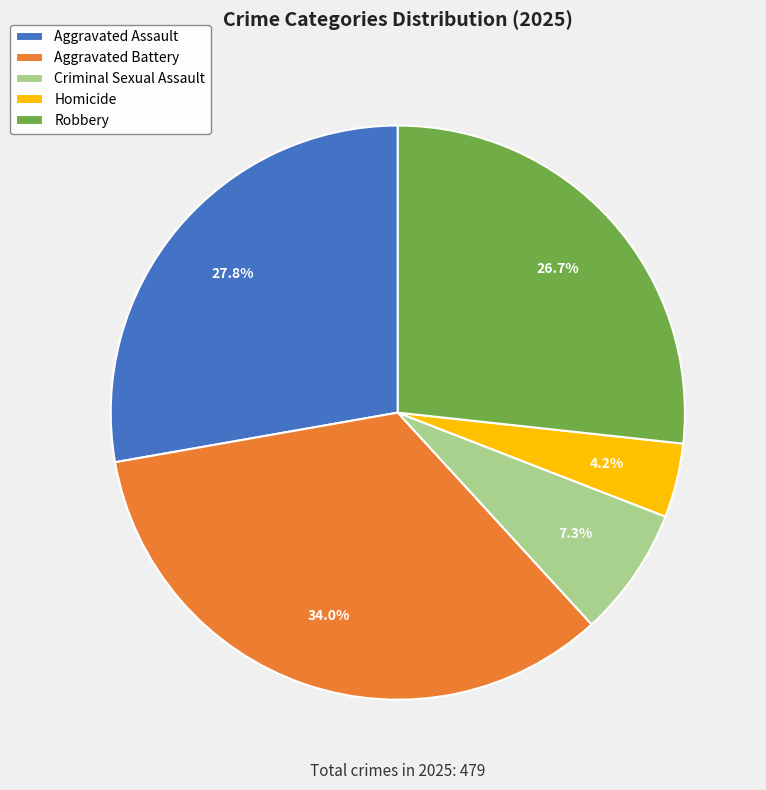

What percentage is the Robbery slice, to the nearest percent?

27%